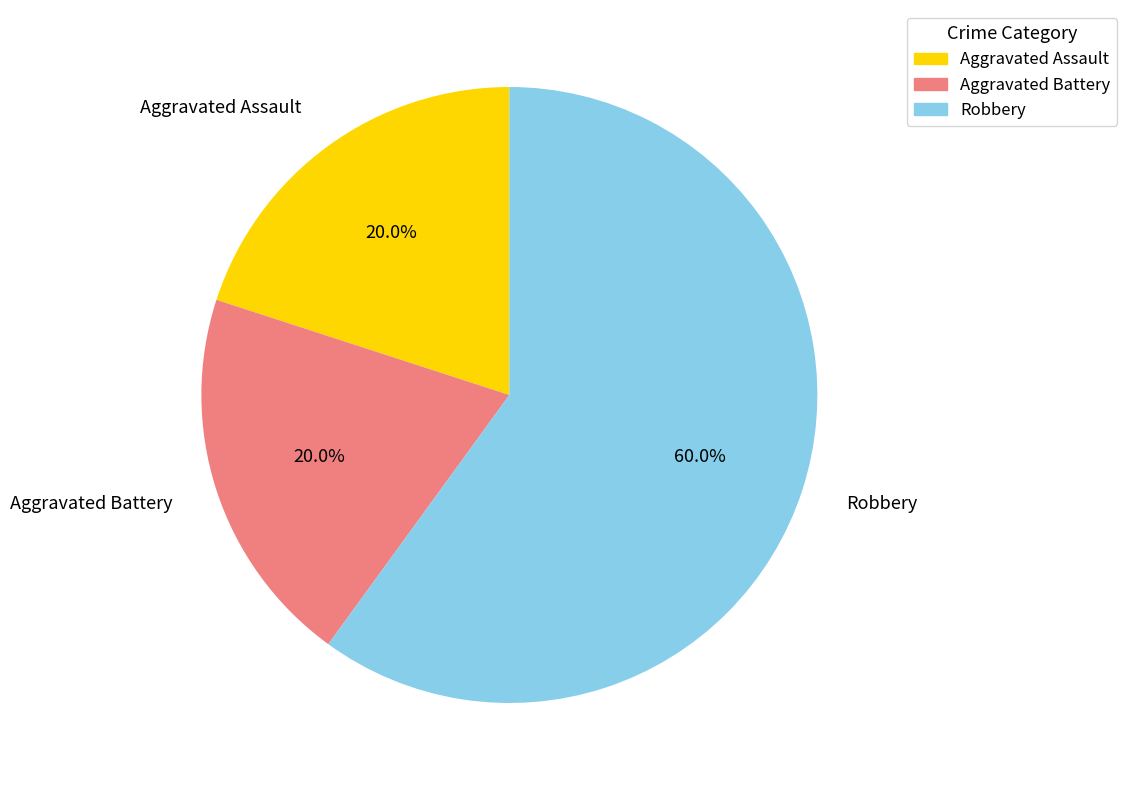

What is the ratio of the value at Aggravated Assault to the value at Aggravated Battery?

1.0